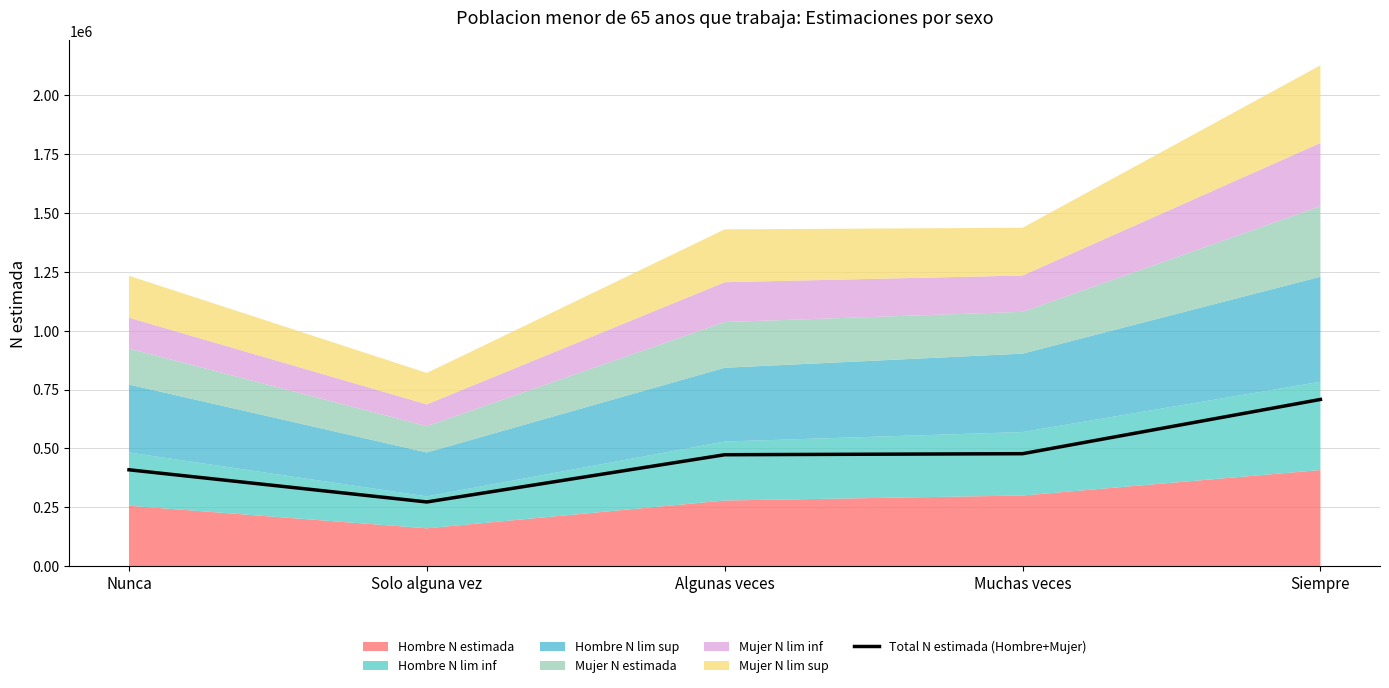

Rank the categories by value from lowest to highest.

Solo alguna vez, Nunca, Algunas veces, Muchas veces, Siempre